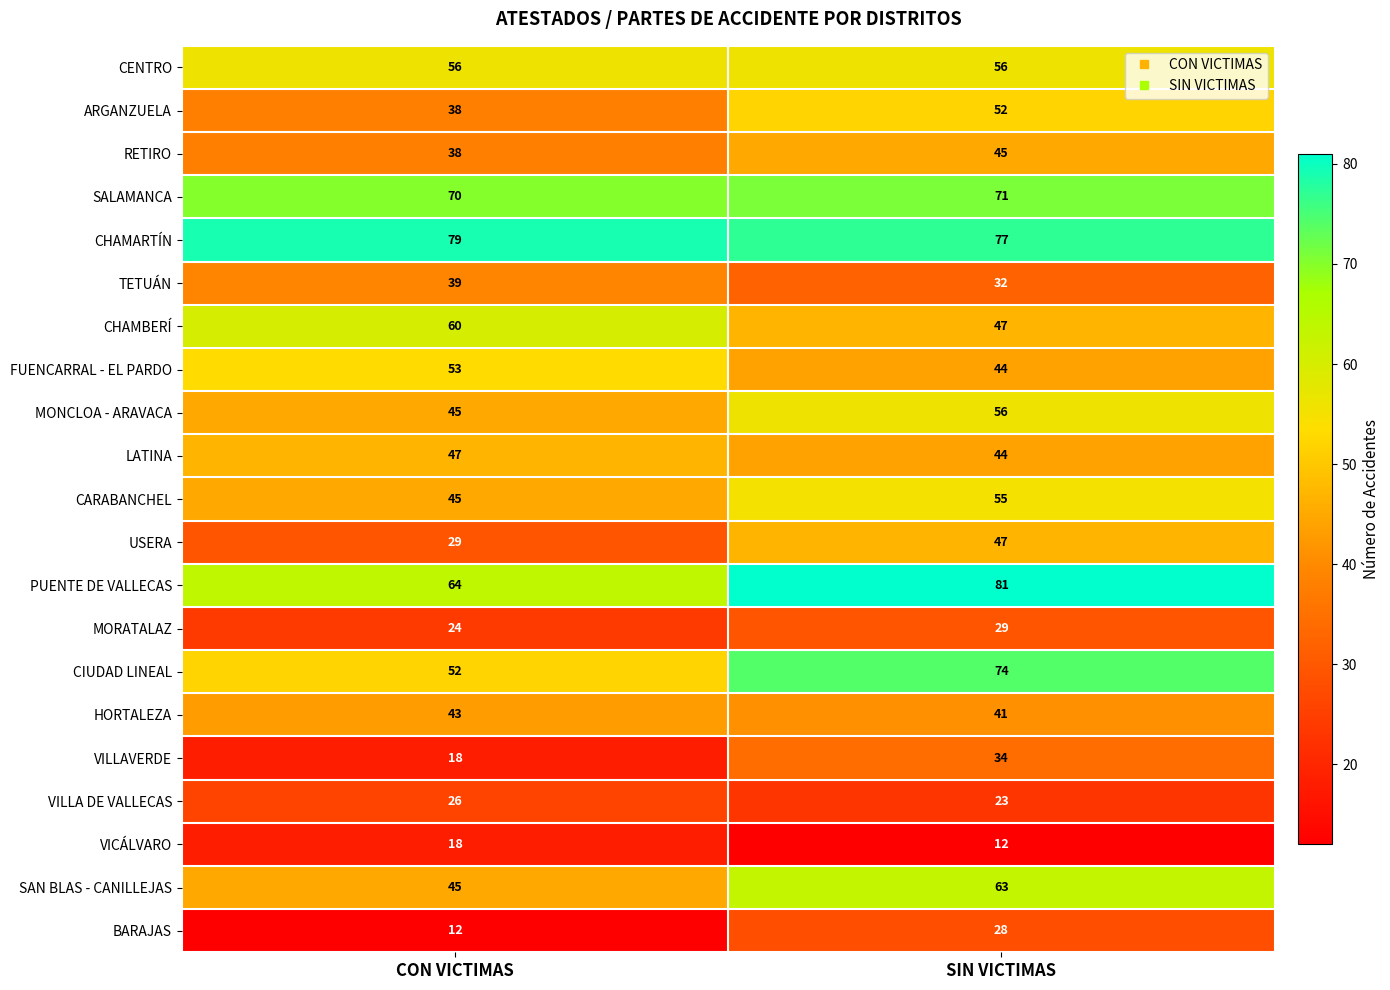

What is the greatest value displayed?

81